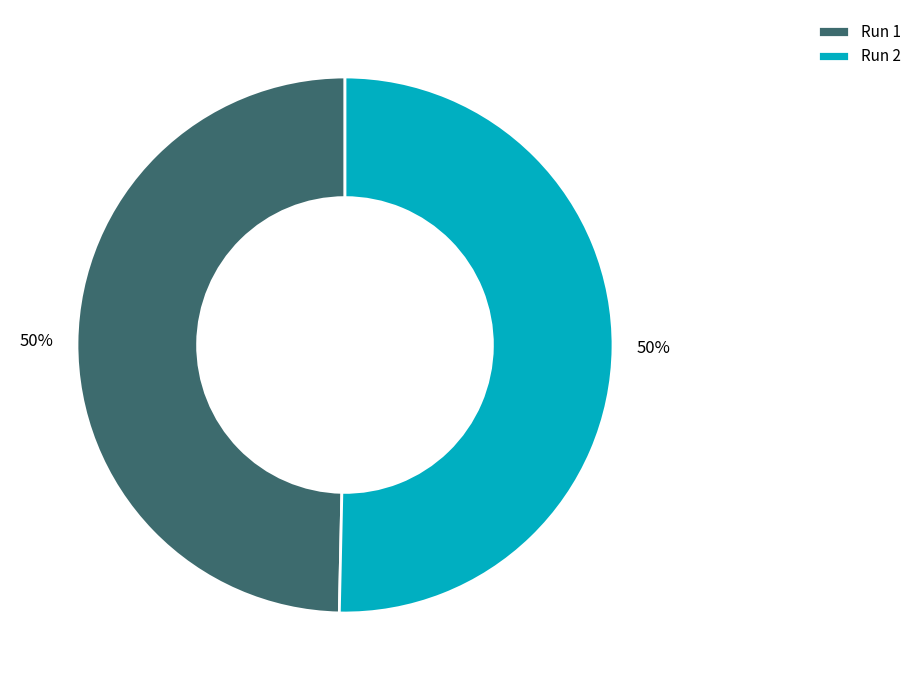

How many slices are in this pie chart?

2